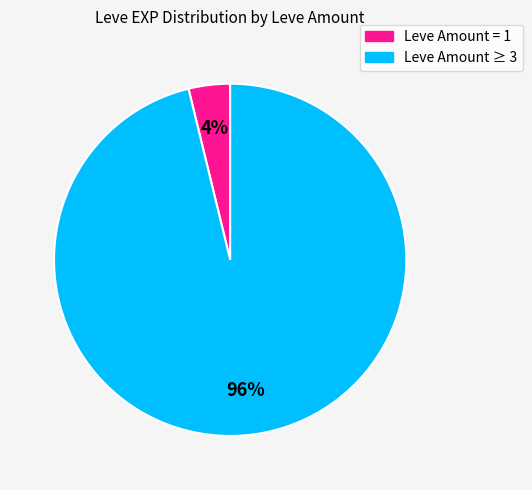

Is there a majority slice in this chart?

Yes